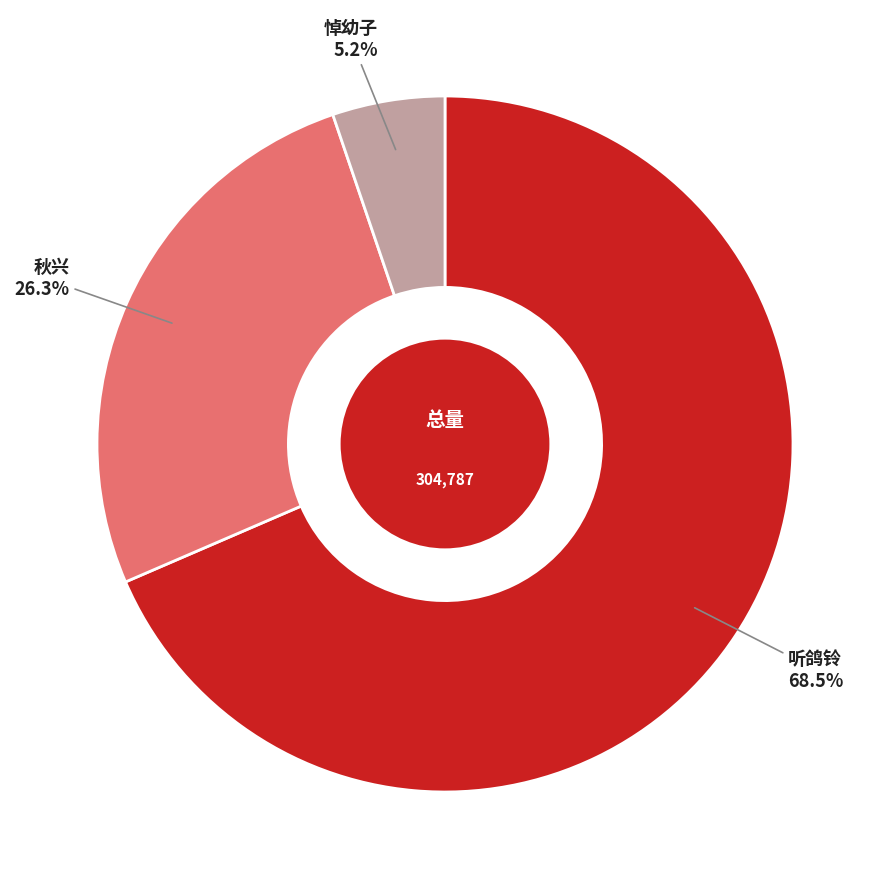

Does any single category account for the majority?

Yes